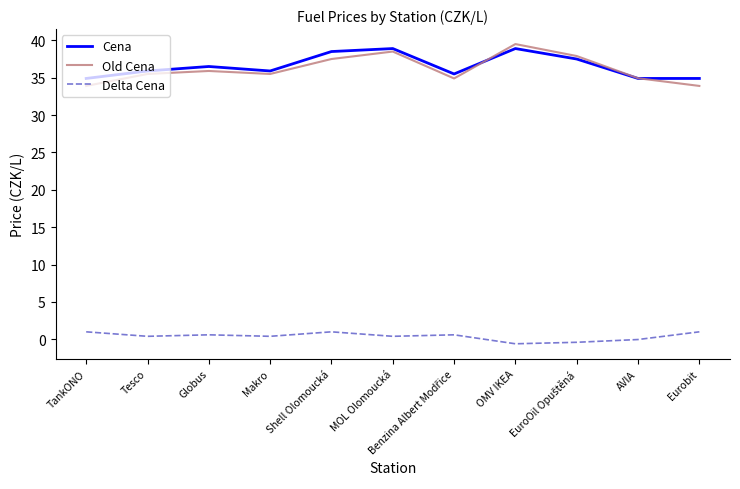

At which category does Cena reach its first local valley?

Makro